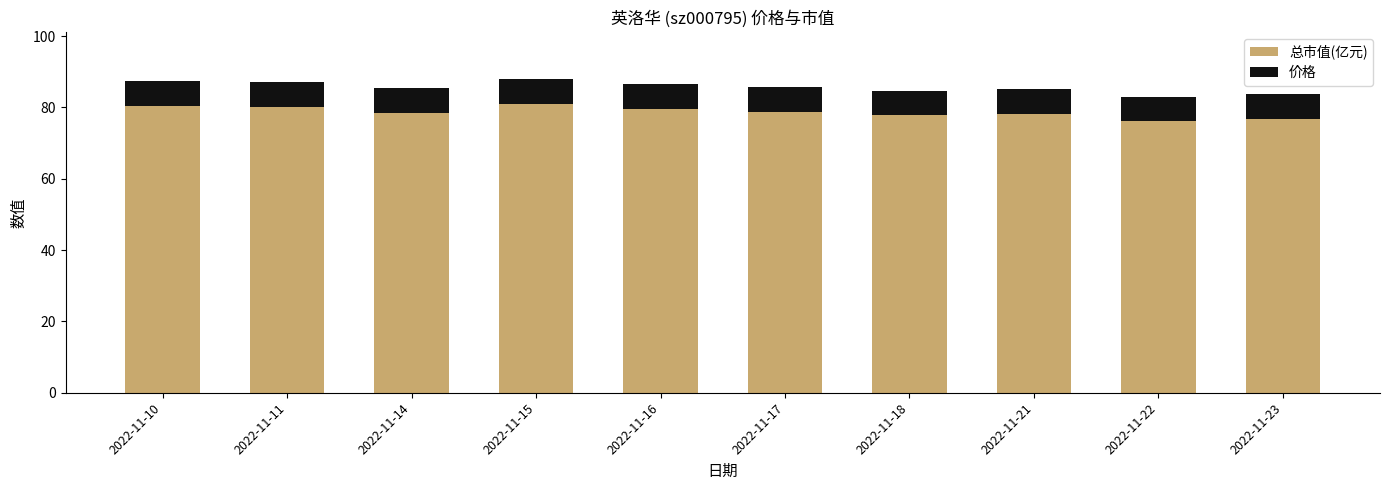

What are all the series names shown in the legend?

总市值(亿元), 价格